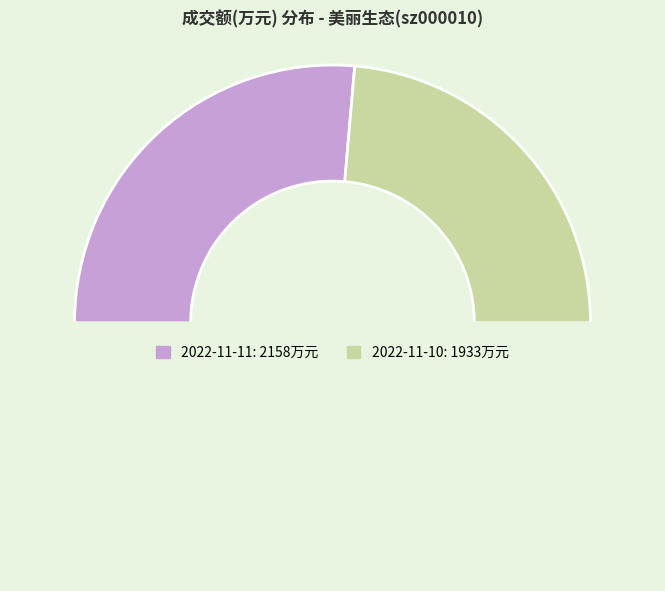

Which slice is the largest?

2022-11-11